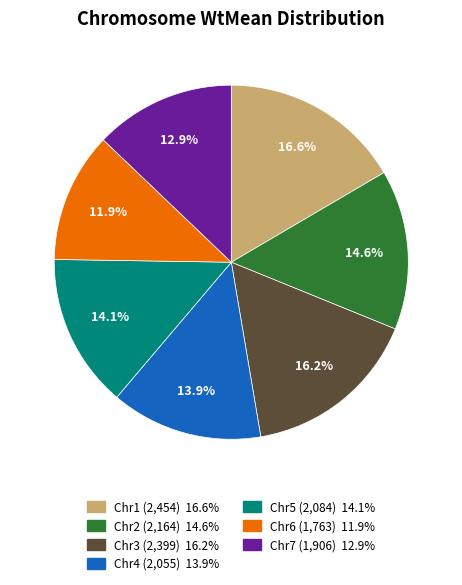

What percentage is the Chr2 slice, to the nearest percent?

15%